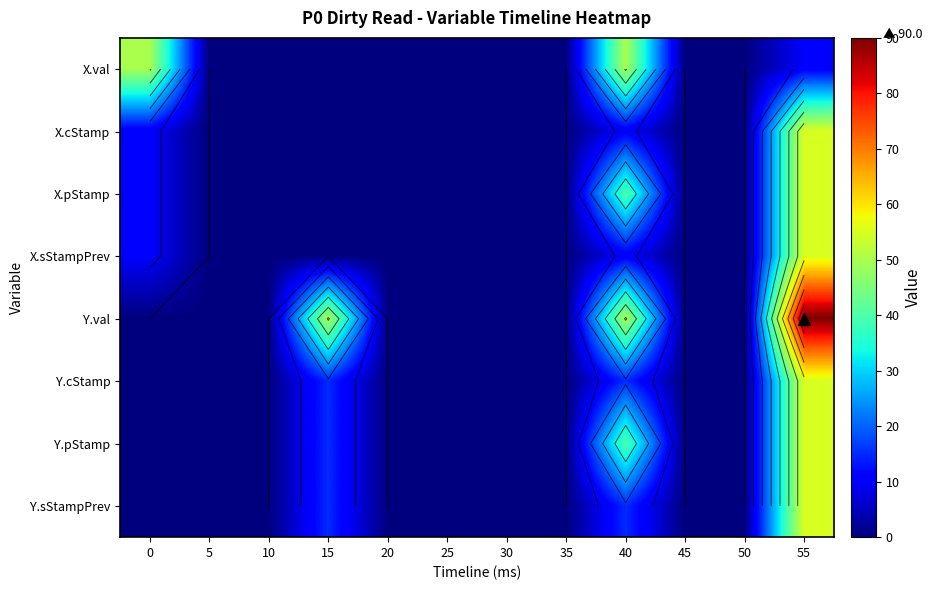

Which category has the highest value in the Y.pStamp series?

55